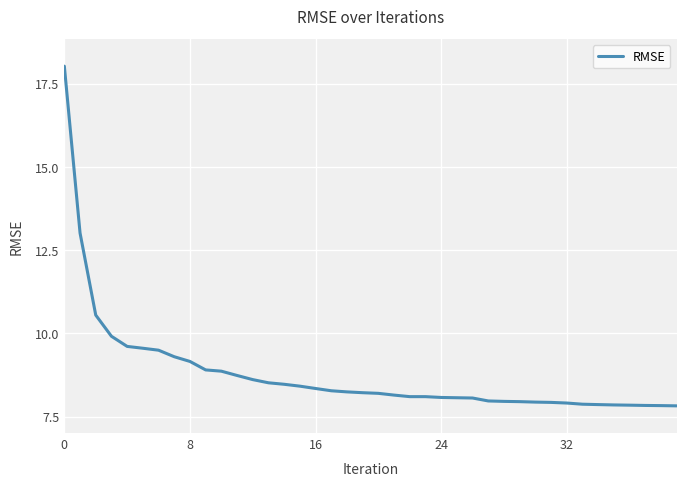

How many categories are shown in the chart?

40